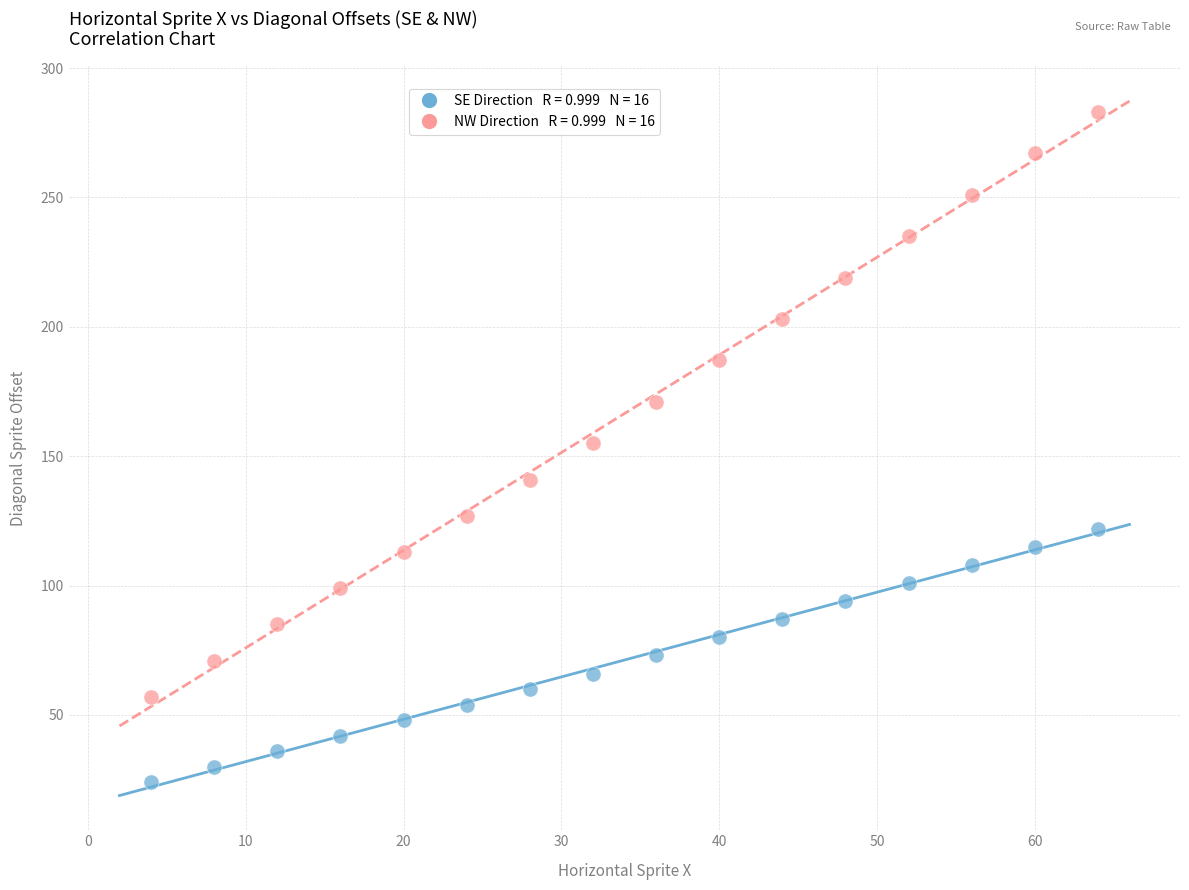

Across all data points, what is the range of X values (max minus min)?

60